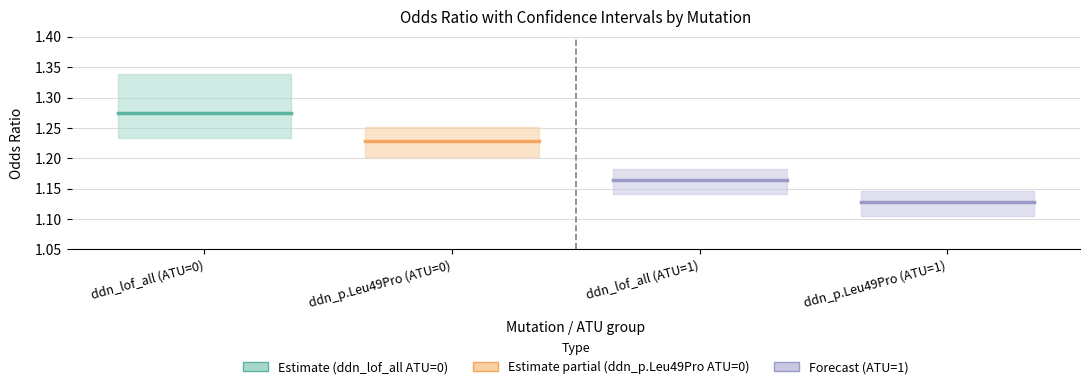

What is the minimum value for ddn_p.Leu49Pro (ATU=0)?

1.2